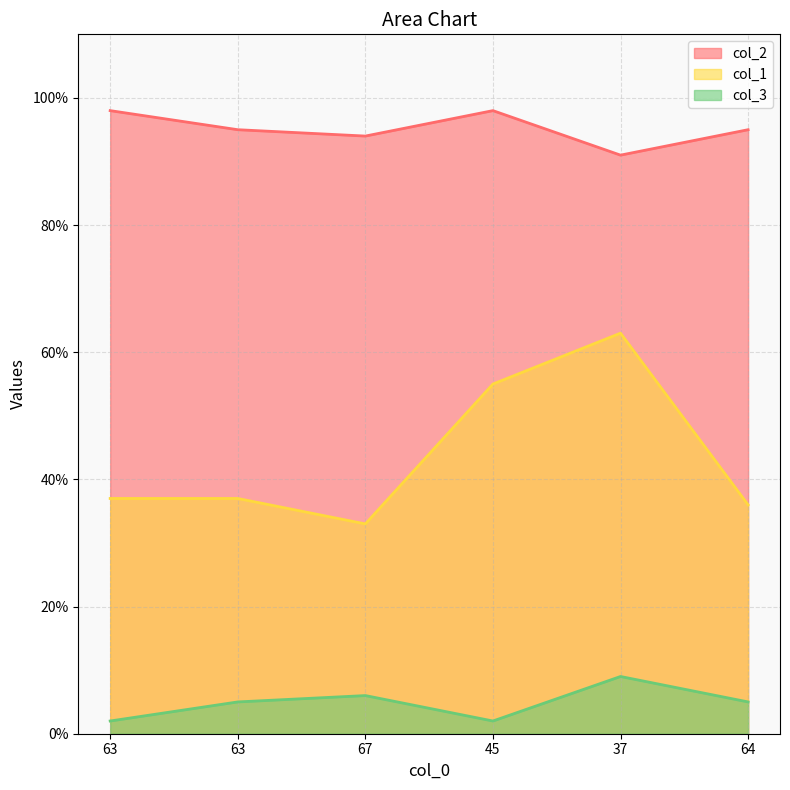

What is the difference between the col_2 values at 63 and 67?

4